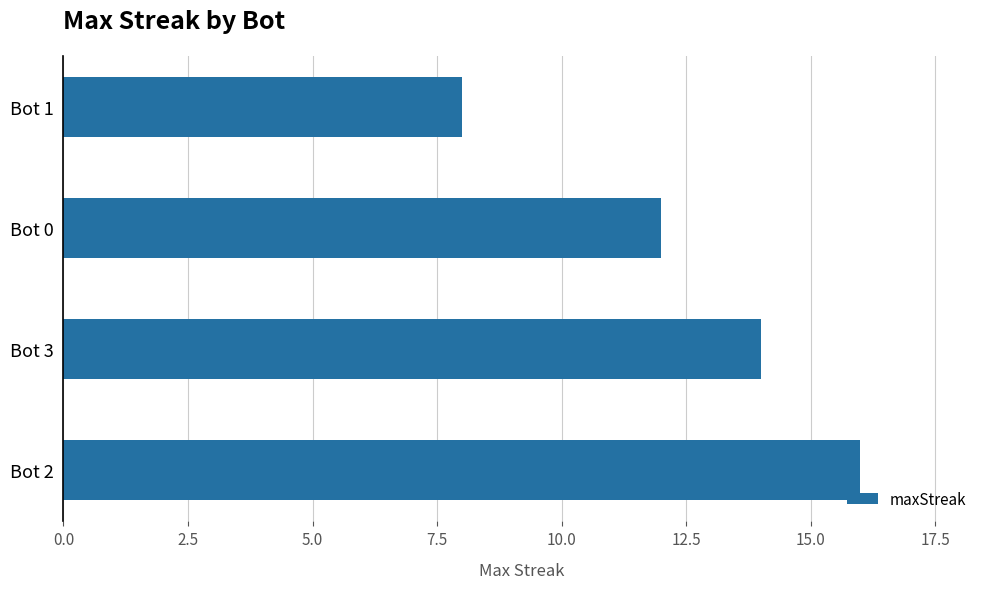

The value at Bot 2 is 16. True or false?

True